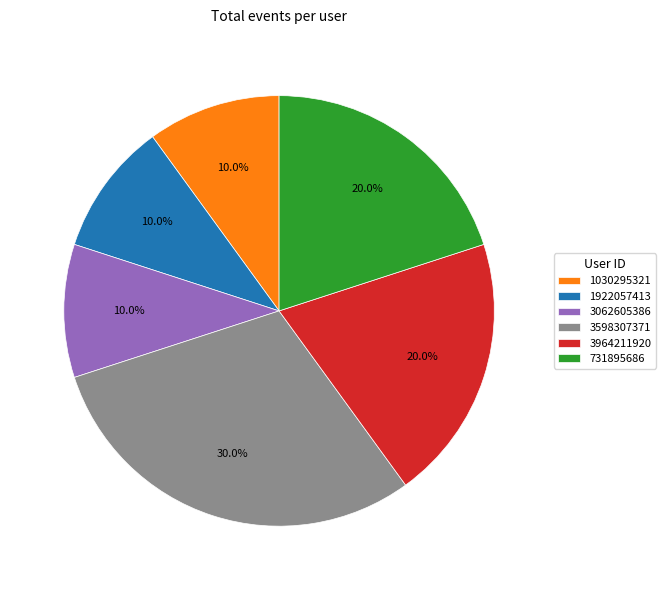

Combined, do 731895686 and 3062605386 account for over 50%?

No